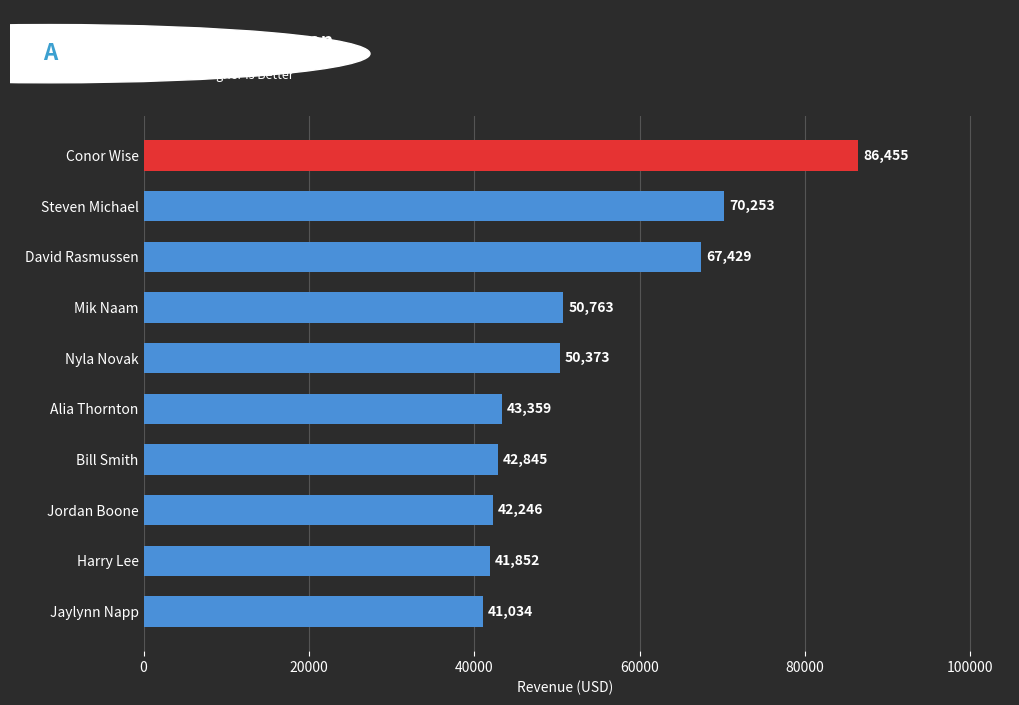

List the labels in order of value, largest first.

Conor Wise, Steven Michael, David Rasmussen, Mik Naam, Nyla Novak, Alia Thornton, Bill Smith, Jordan Boone, Harry Lee, Jaylynn Napp